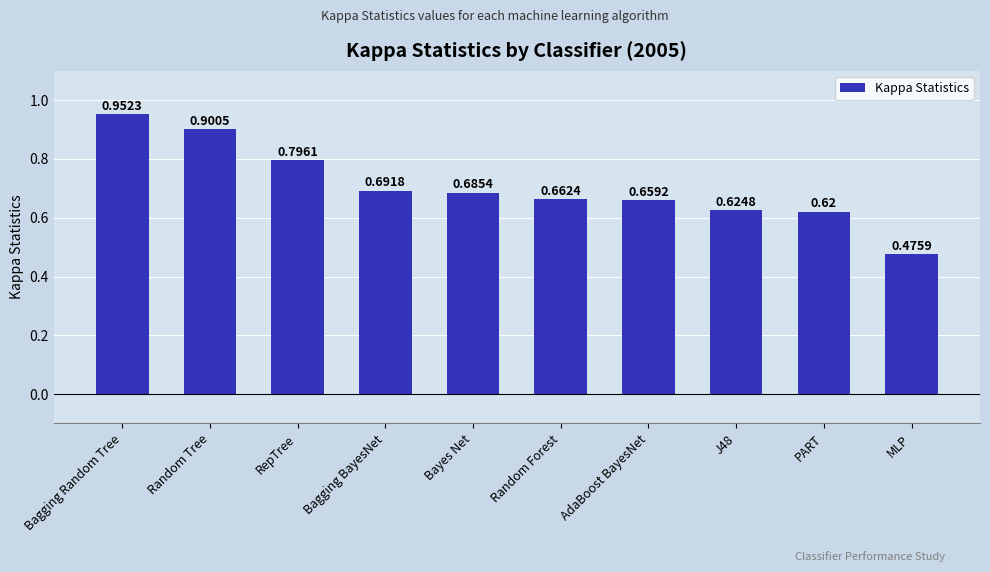

What is the label of the 10th bar from the right?

Bagging Random Tree